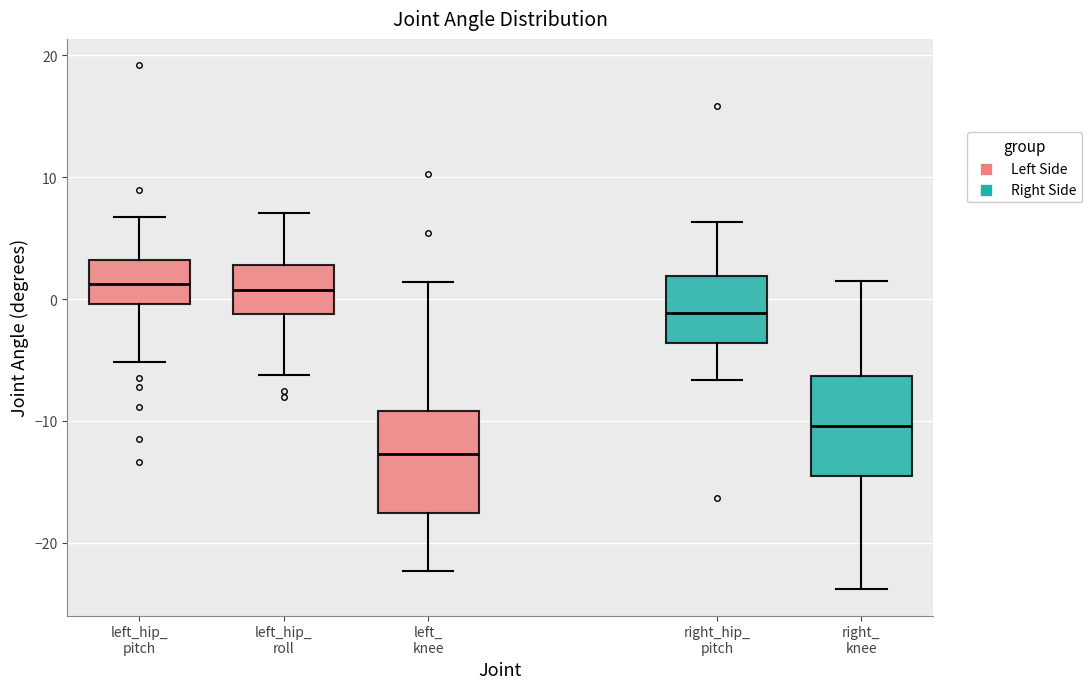

Reading left to right, transcribe this box plot: for each box, give where its median line is, the range the box spans, and where its two whiskers end, as read against the y-axis. The values are not printed on the chart, so give them approximately, as read against the axis.

left_hip_ pitch: median 1, box 0 to 3, whiskers -5 to 7
left_hip_ roll: median 1, box -1 to 3, whiskers -6 to 7
left_ knee: median -13, box -18 to -9, whiskers -22 to 1
right_hip_ pitch: median -1, box -4 to 2, whiskers -7 to 6
right_ knee: median -10, box -15 to -6, whiskers -24 to 1